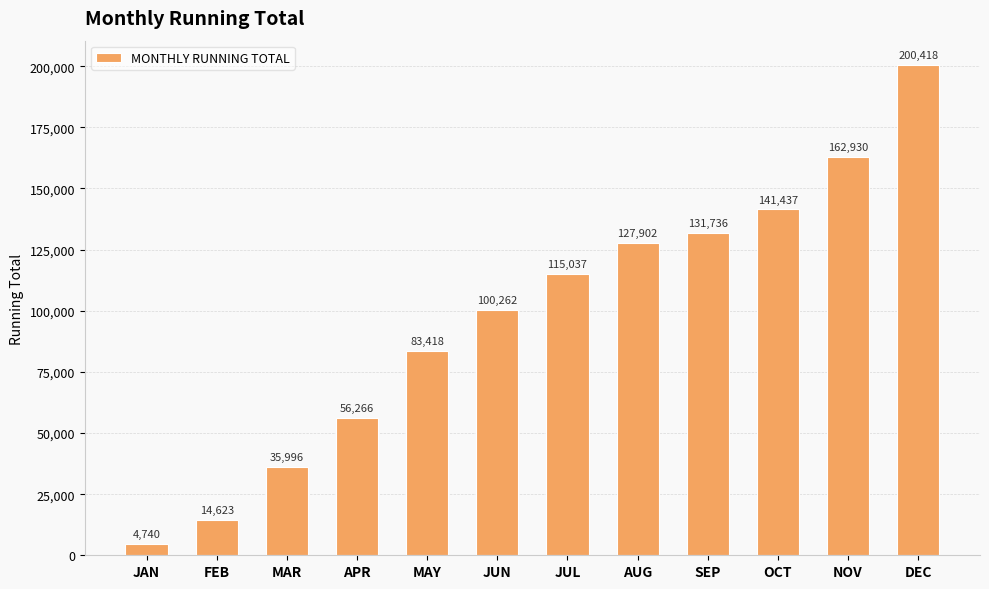

What is the value of the 12th bar from the left?

200418.2